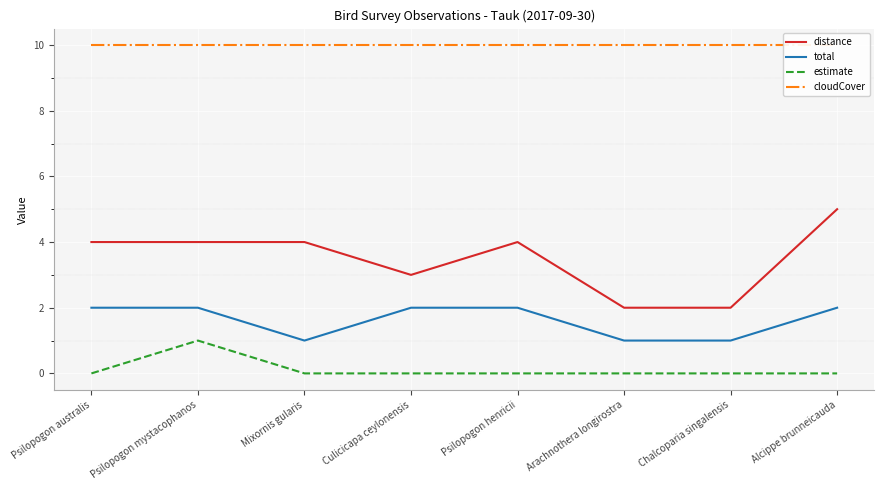

Is the value of distance at Mixornis gularis greater than the value of total at Psilopogon henricii?

Yes